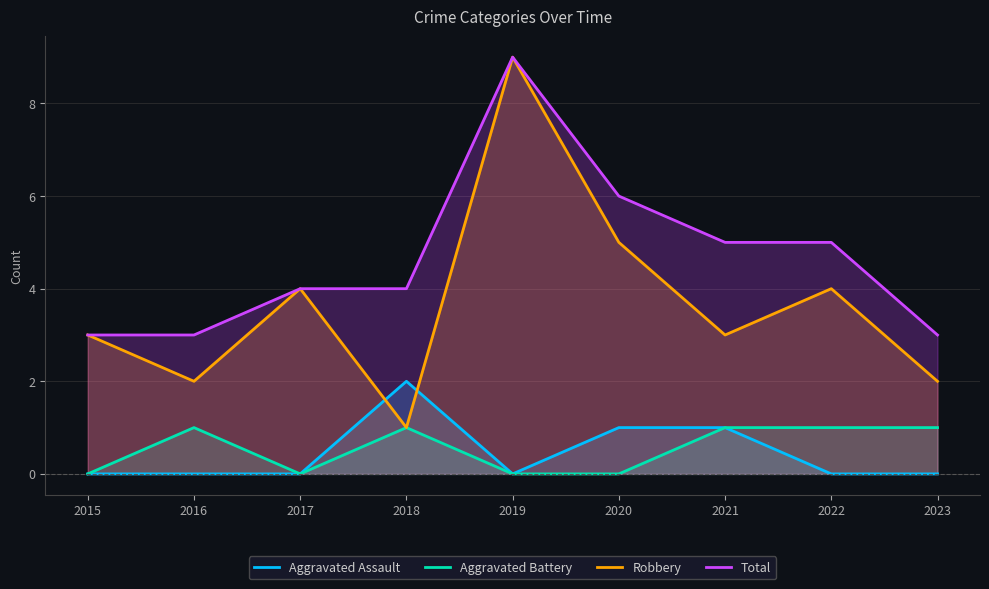

Reading left to right, extract all data points from this chart.

Aggravated Assault: 2015=0	2016=0	2017=0	2018=2	2019=0	2020=1	2021=1	2022=0	2023=0
Aggravated Battery: 2015=0	2016=1	2017=0	2018=1	2019=0	2020=0	2021=1	2022=1	2023=1
Robbery: 2015=3	2016=2	2017=4	2018=1	2019=9	2020=5	2021=3	2022=4	2023=2
Total: 2015=3	2016=3	2017=4	2018=4	2019=9	2020=6	2021=5	2022=5	2023=3